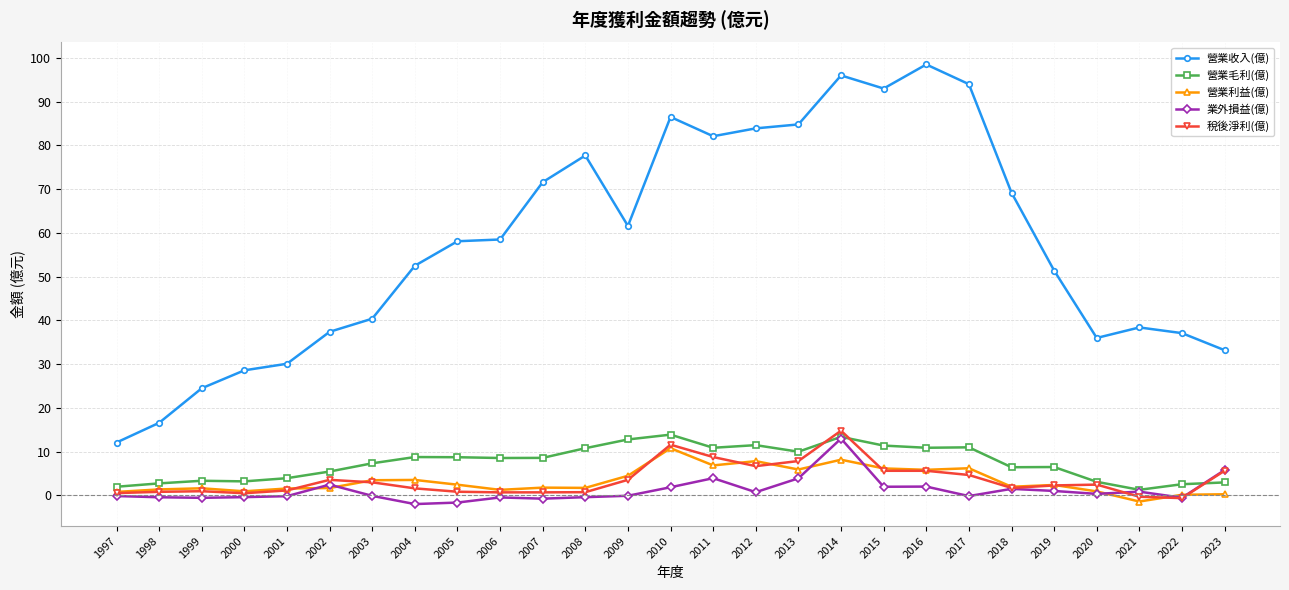

Which label corresponds to the largest value in the chart?

2016